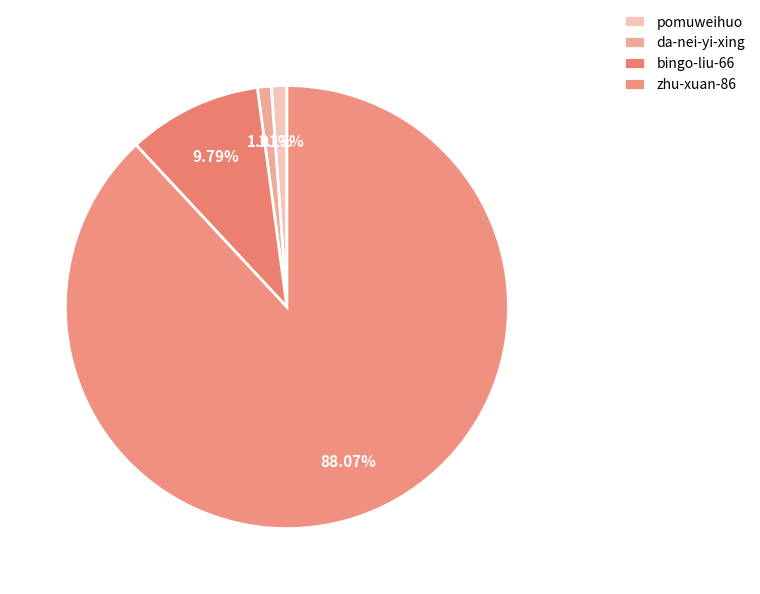

To the nearest percent, what percentage of the pie is pomuweihuo?

1%